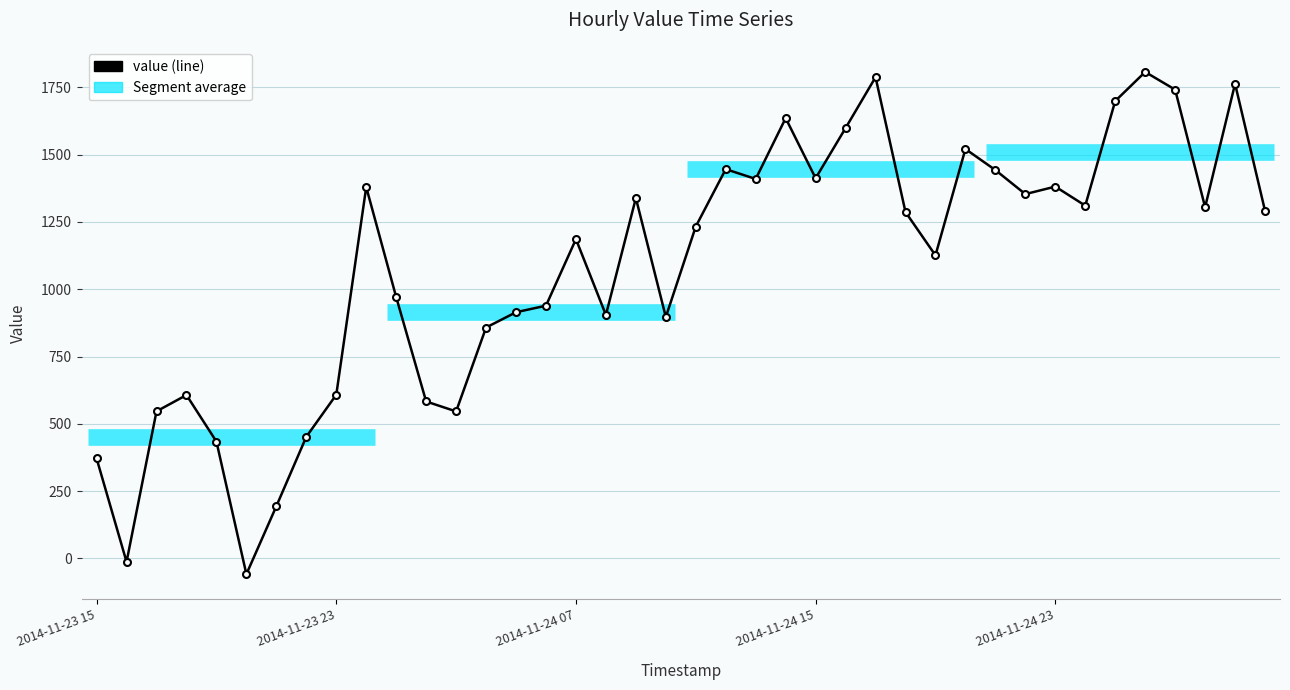

What is the value of the 30th point from the left?

1521.3